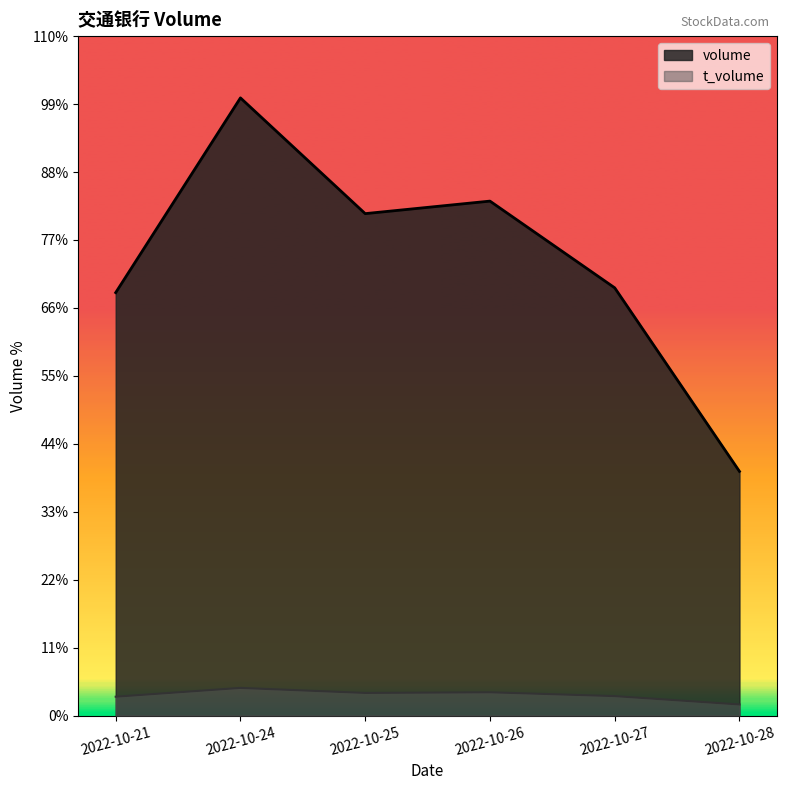

Which series has the largest total across all categories?

volume